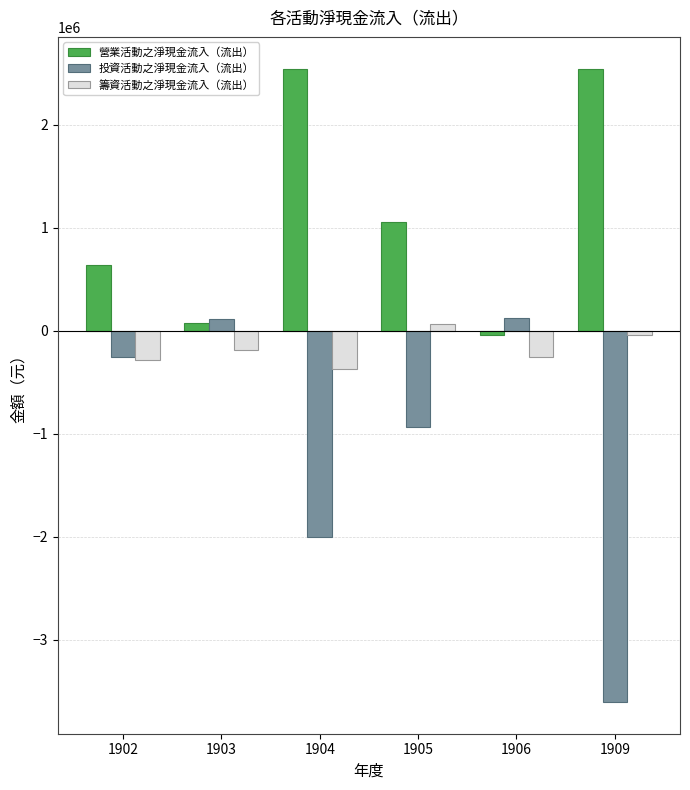

What is the highest value of the 營業活動之淨現金流入（流出） series?

2544137